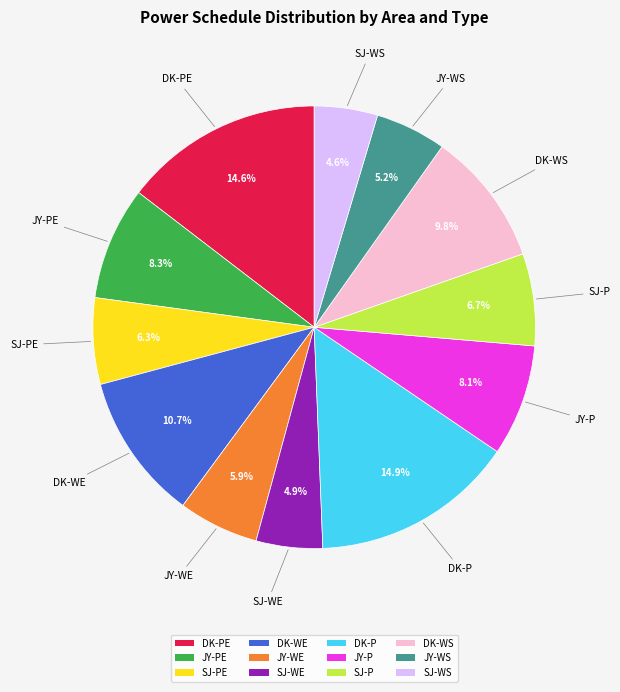

Is it true that DK-PE is 23% of the pie?

False